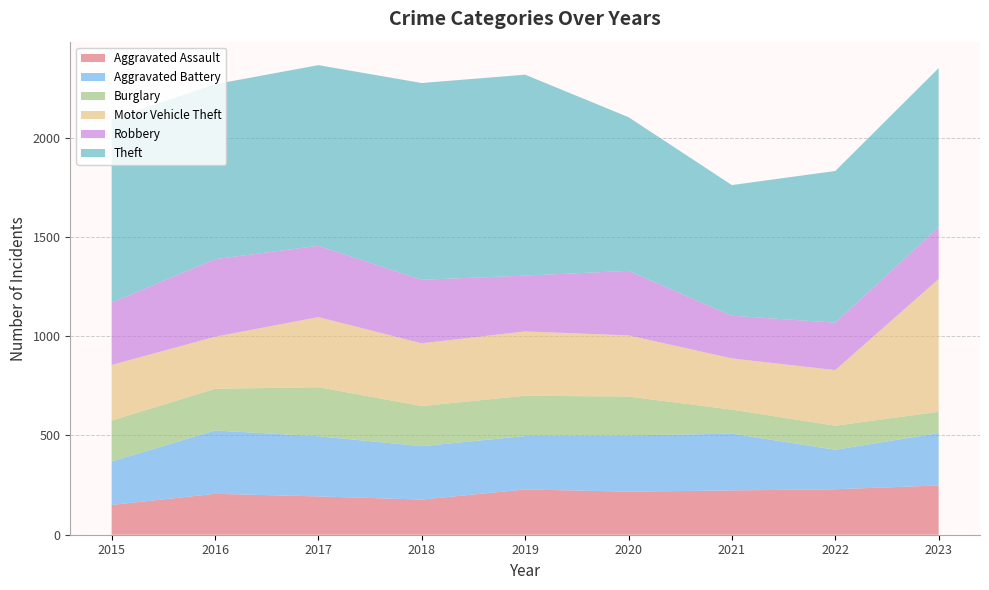

Reading left to right, list all the values displayed in this chart.

Aggravated Assault: 2015=150	2016=206	2017=193	2018=177	2019=228	2020=217	2021=223	2022=229	2023=248
Aggravated Battery: 2015=219	2016=319	2017=303	2018=269	2019=269	2020=283	2021=286	2022=199	2023=264
Burglary: 2015=206	2016=210	2017=247	2018=202	2019=203	2020=196	2021=121	2022=121	2023=107
Motor Vehicle Theft: 2015=280	2016=262	2017=353	2018=316	2019=324	2020=308	2021=258	2022=280	2023=669
Robbery: 2015=314	2016=391	2017=359	2018=320	2019=281	2020=325	2021=215	2022=239	2023=261
Theft: 2015=924	2016=881	2017=910	2018=991	2019=1012	2020=774	2021=658	2022=764	2023=801